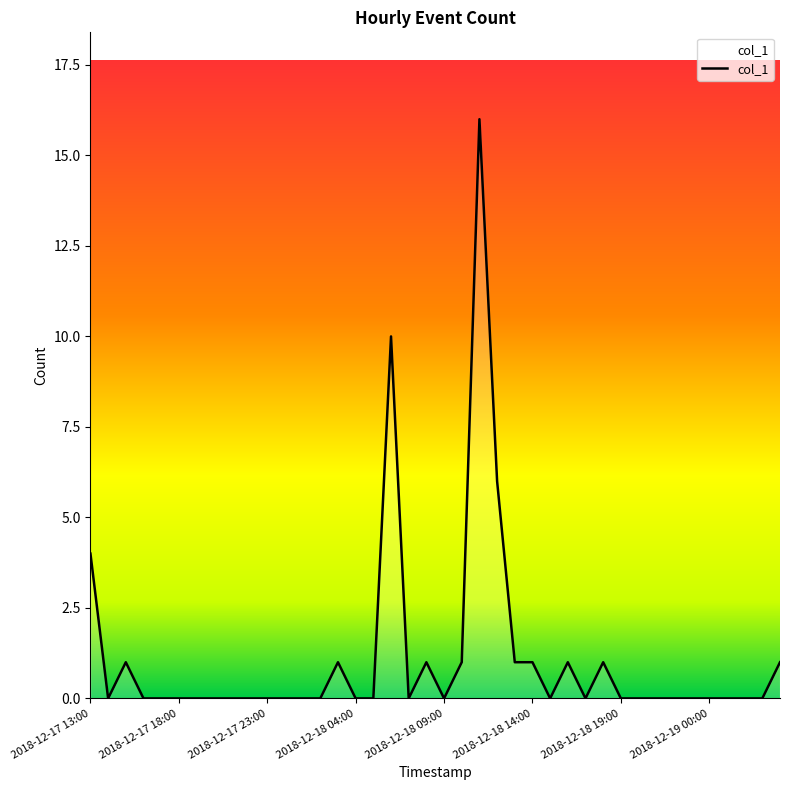

What is the difference between the maximum and minimum values?

16